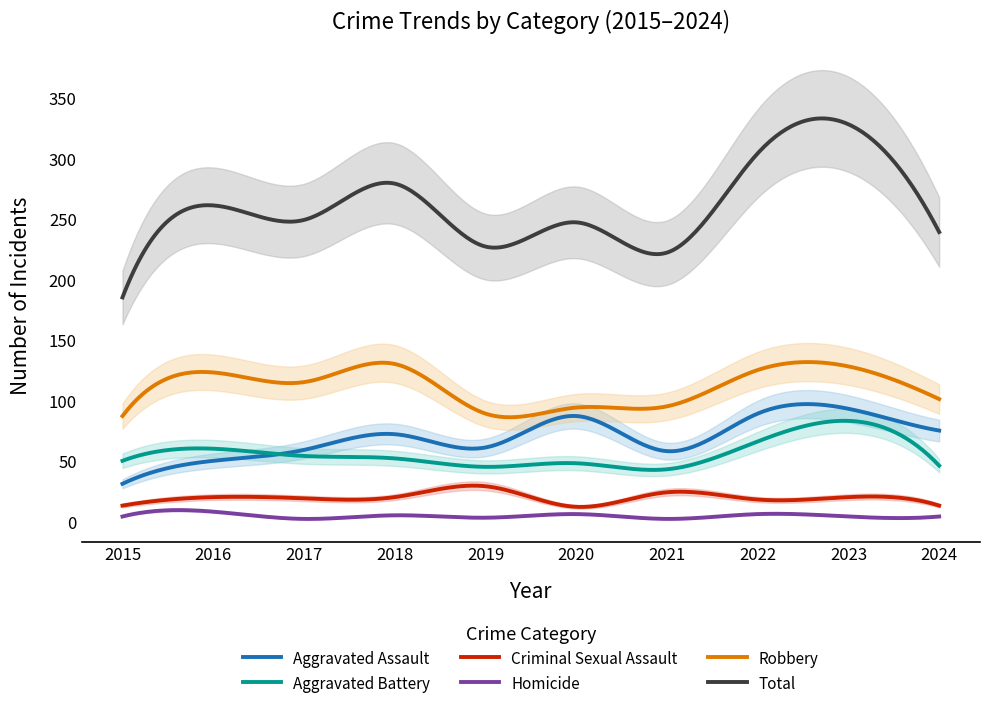

Which series has the widest spread of values?

Total